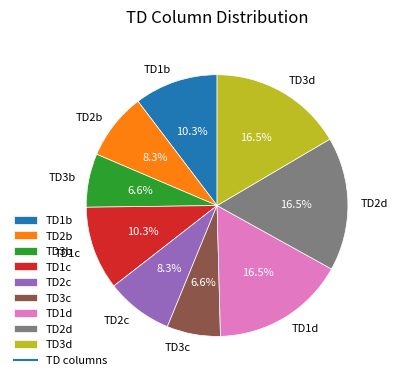

Does TD1b represent more than half of the total?

No